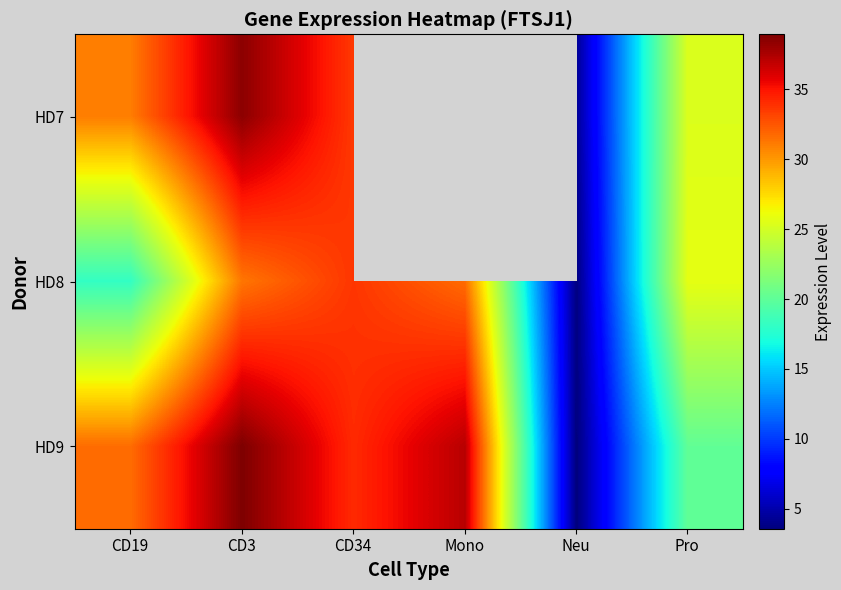

What is the difference between the maximum and minimum values in the HD7 series?

34.1